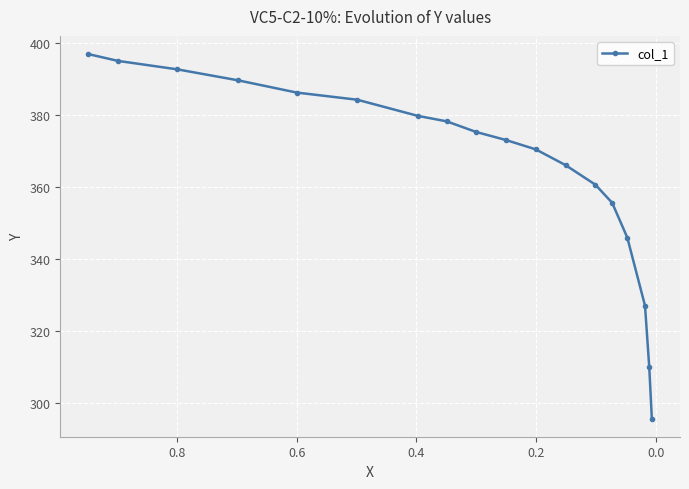

Is this an area chart (filled region under the line)?

No